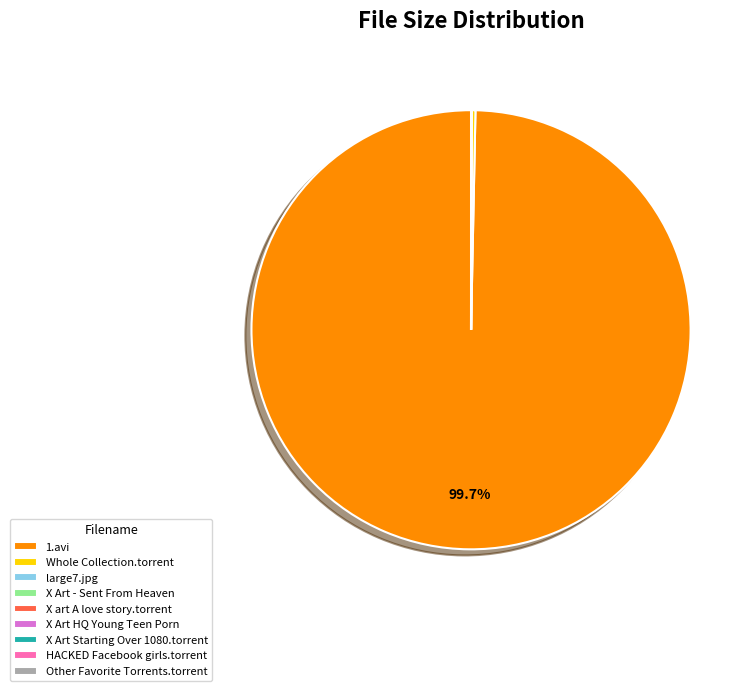

Which category has the biggest portion of the pie?

1.avi